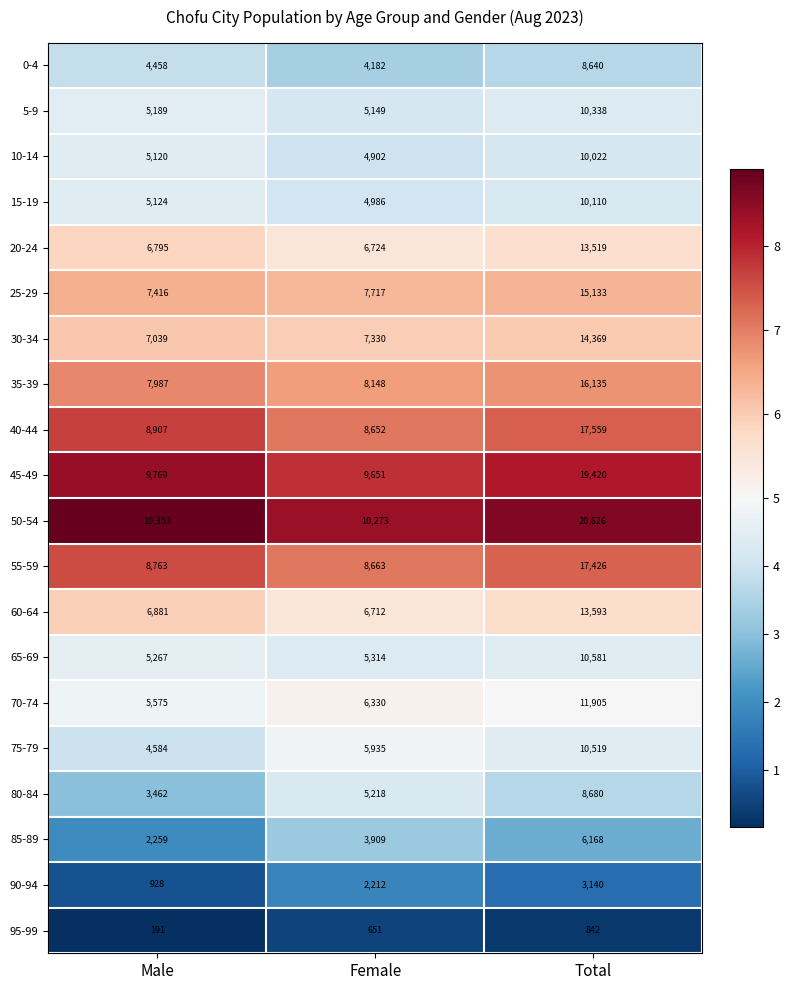

What is the sum of all 20-24 values?

27038